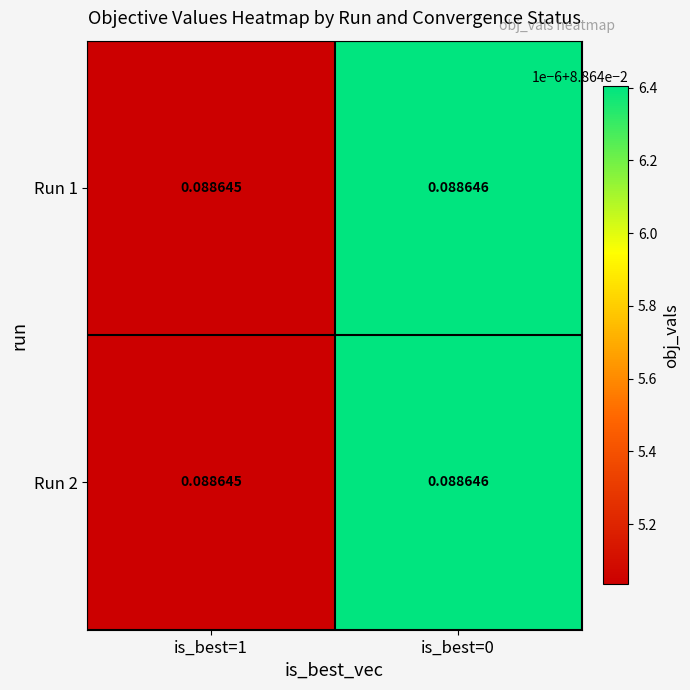

Count the number of categories in the chart.

2